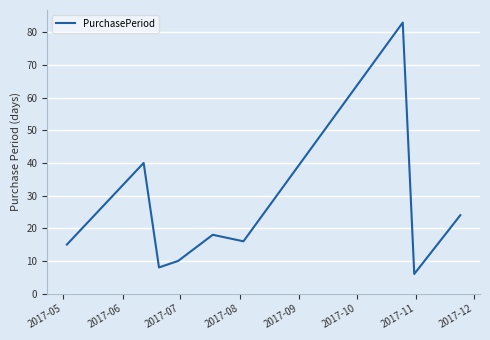

What is the maximum value shown in the chart?

83